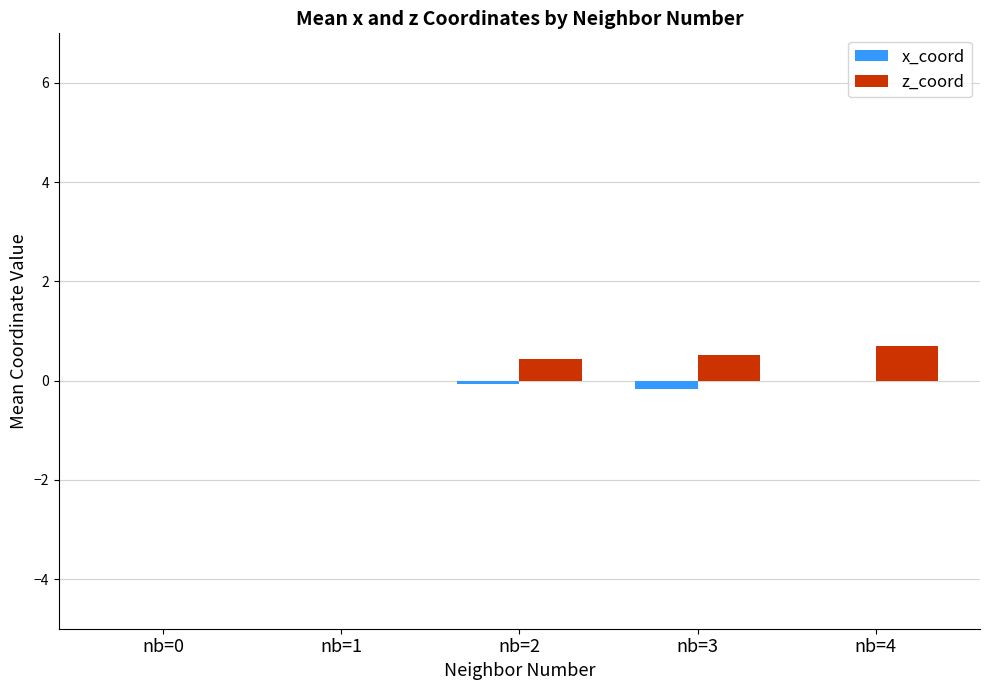

How many data points does each series have?

5